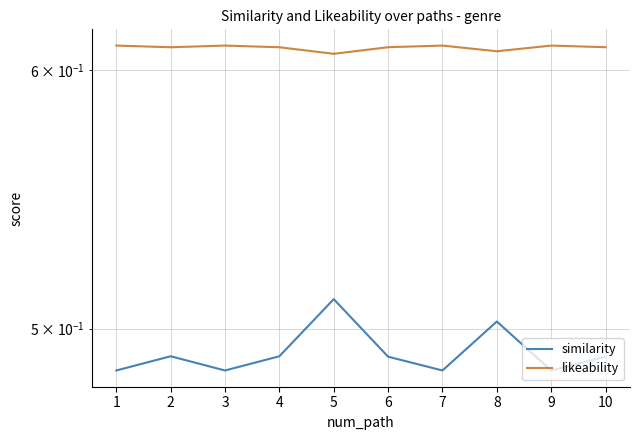

How many similarity values are between 0 and 1?

10